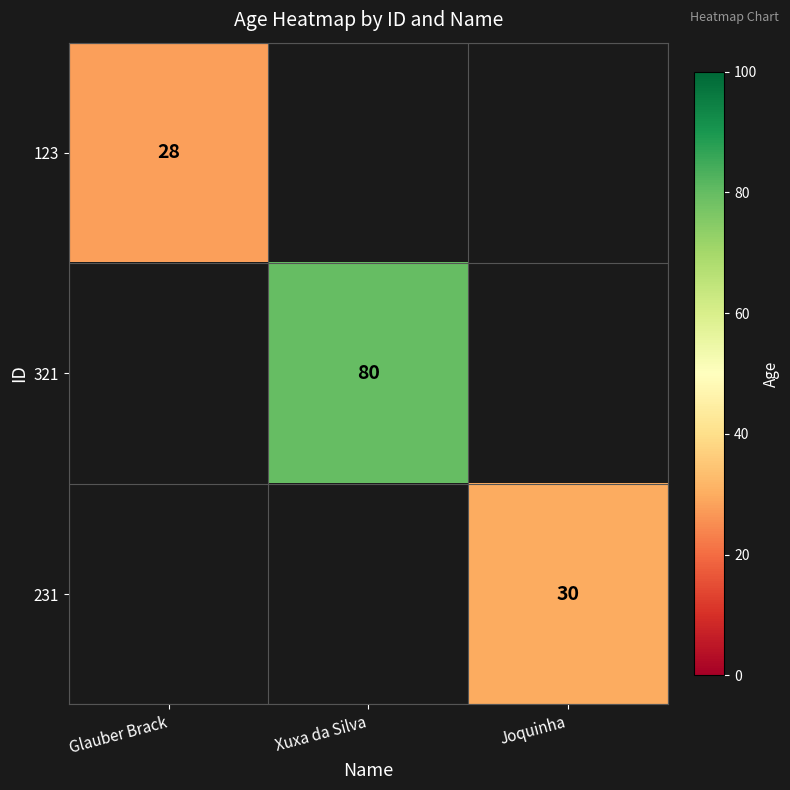

Is it true that 123 equals 11 at Glauber Brack?

False